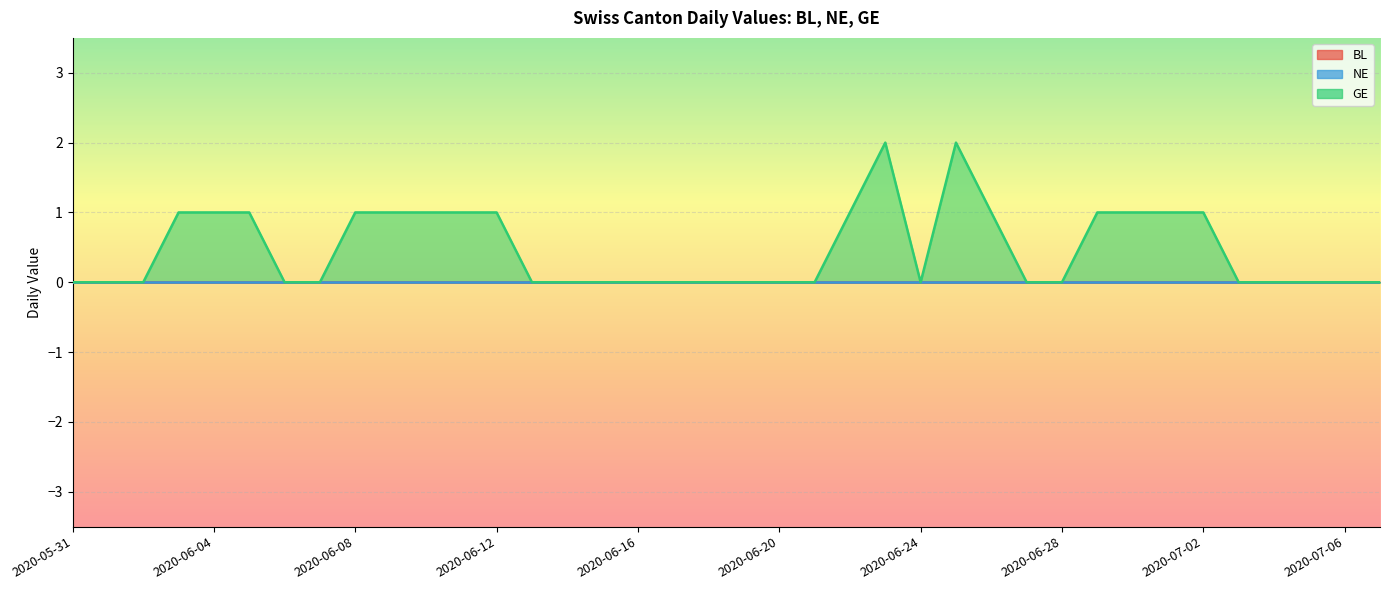

Reading left to right, transcribe all the data shown in this chart.

BL: 0	0	0	0	0	0	0	0	0	0	0	0	0	0	0	0	0	0	0	0	0	0	0	0	0	0	0	0	0	0	0	0	0	0	0	0	0	0
NE: 0	0	0	0	0	0	0	0	0	0	0	0	0	0	0	0	0	0	0	0	0	0	0	0	0	0	0	0	0	0	0	0	0	0	0	0	0	0
GE: 0	0	0	1	1	1	0	0	1	1	1	1	1	0	0	0	0	0	0	0	0	0	1	2	0	2	1	0	0	1	1	1	1	0	0	0	0	0